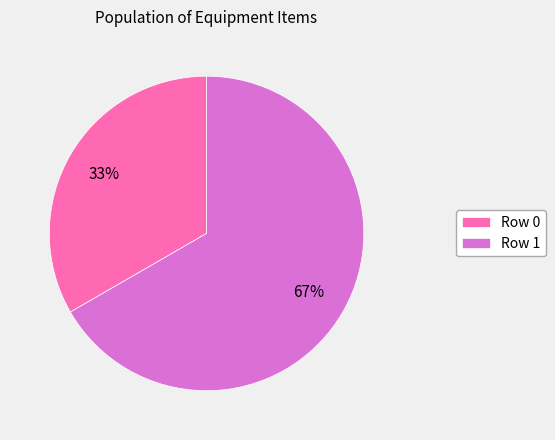

To the nearest percent, what portion does Row 1 represent?

67%